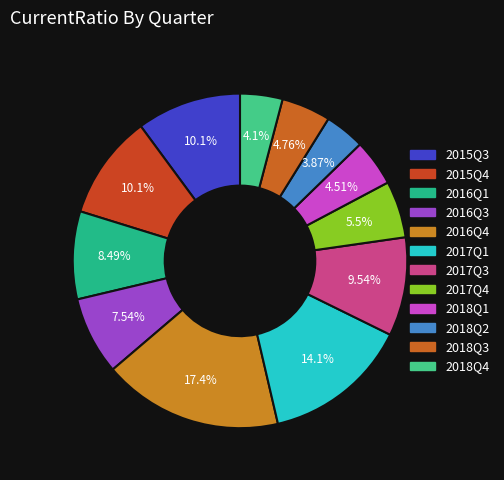

To the nearest percent, what is the average slice percentage?

8%